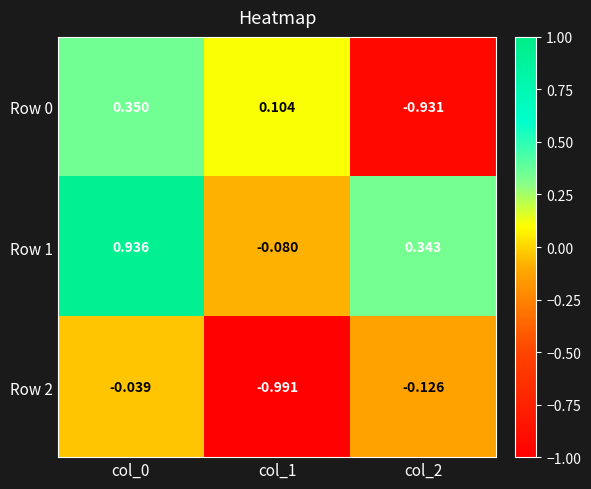

Is the value of Row 0 at col_0 greater than the value of Row 2 at col_1?

Yes